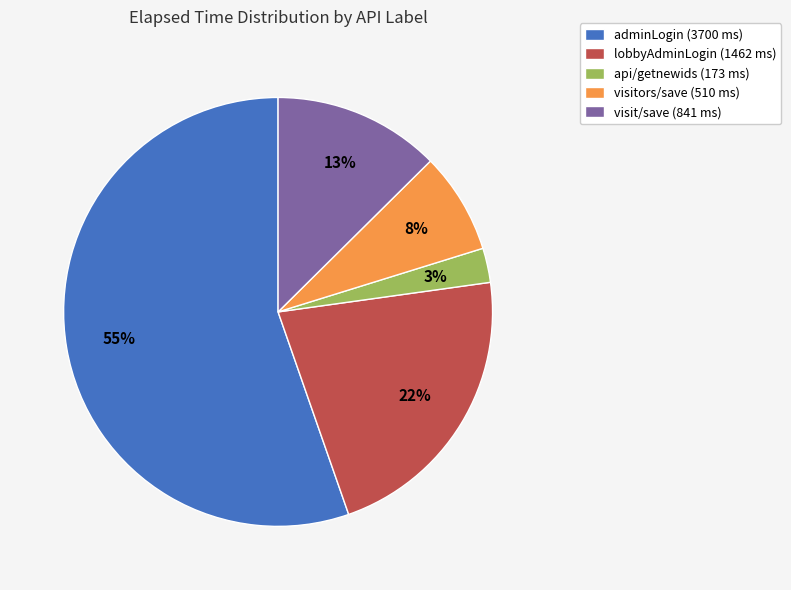

Is it true that lobbyAdminLogin (1462 ms) is 22% of the pie?

True